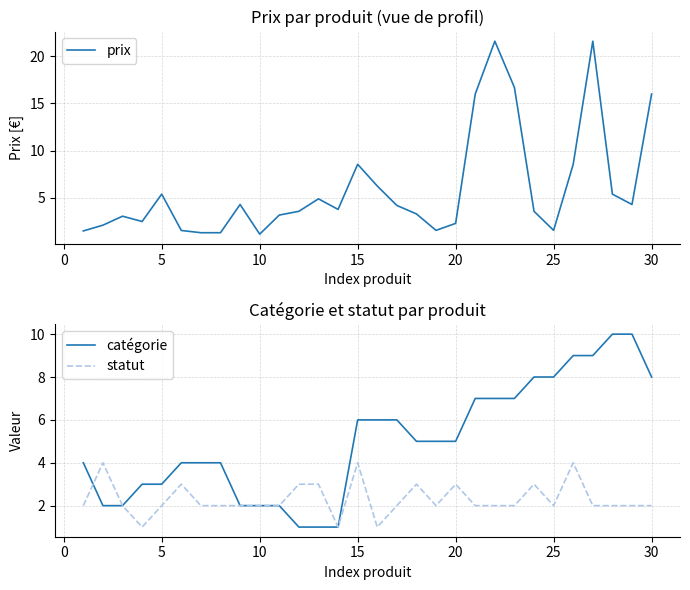

What is the smallest value displayed?

1.0